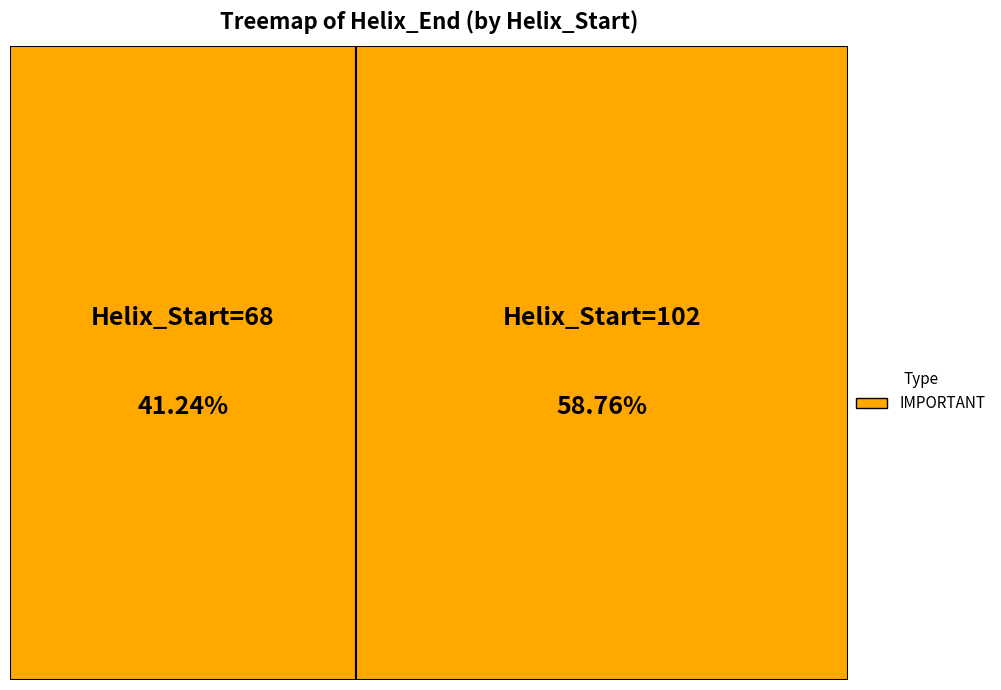

What is the majority slice?

102